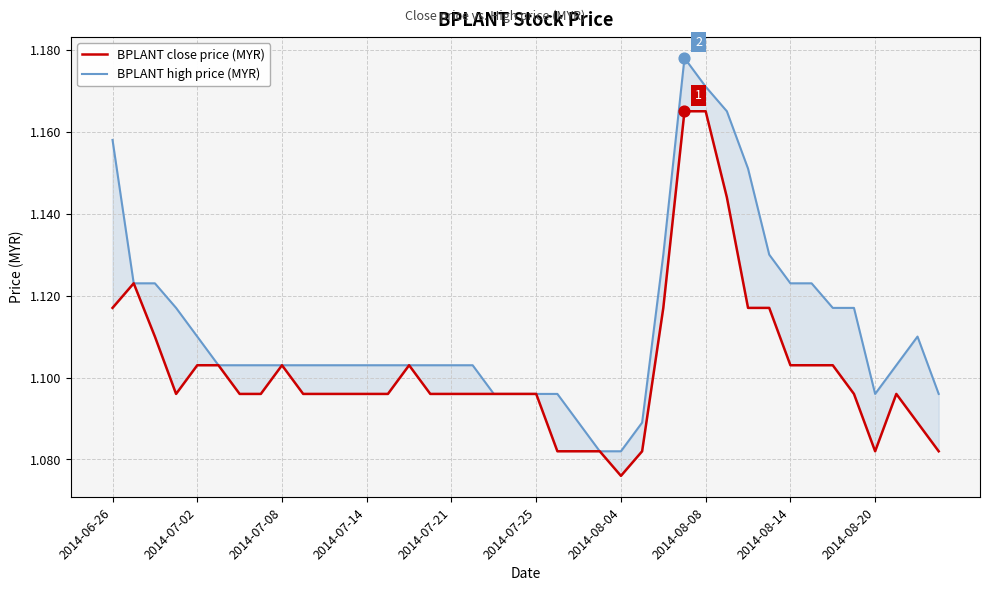

Which series has the largest Y range (max minus min)?

BPLANT high price (MYR)